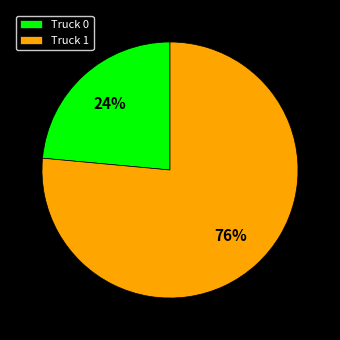

What is the ratio of the value at Truck 0 to the value at Truck 1?

0.3